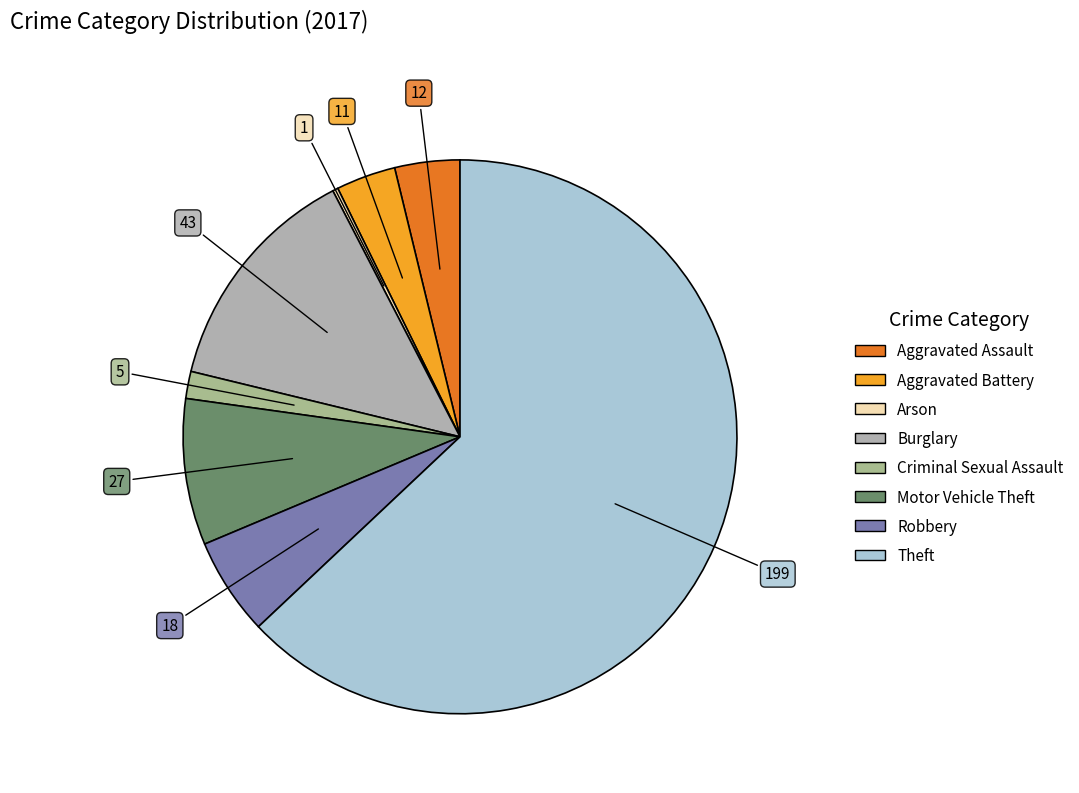

What portion of the pie excludes Theft?

37.0%